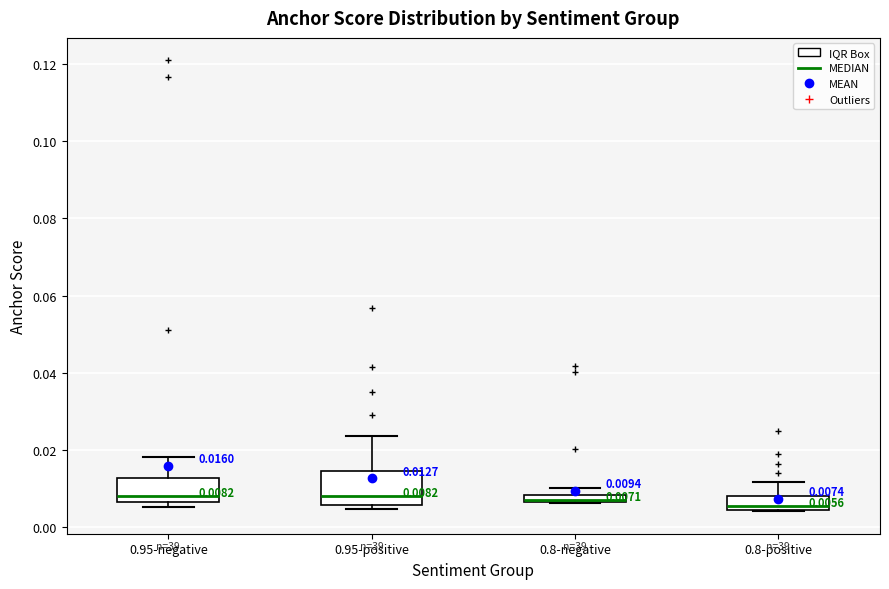

Comparing the boxes themselves (not the whiskers), which one is the tallest?

0.95-positive